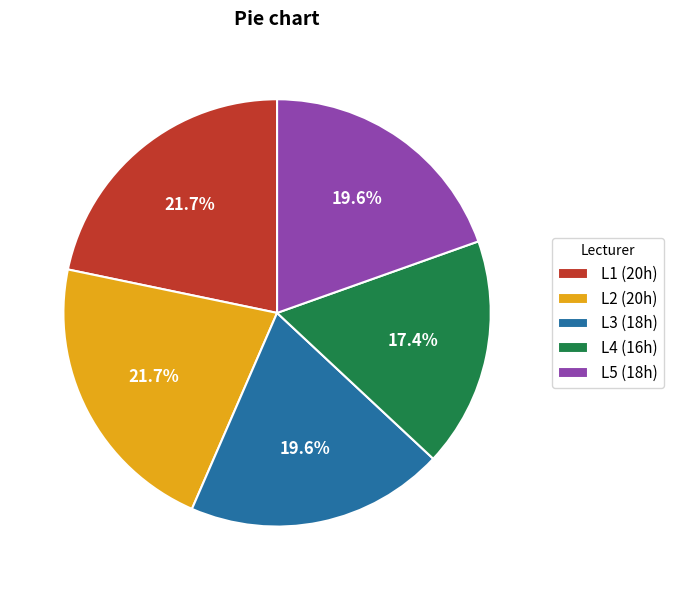

How many segments does this pie chart have?

5